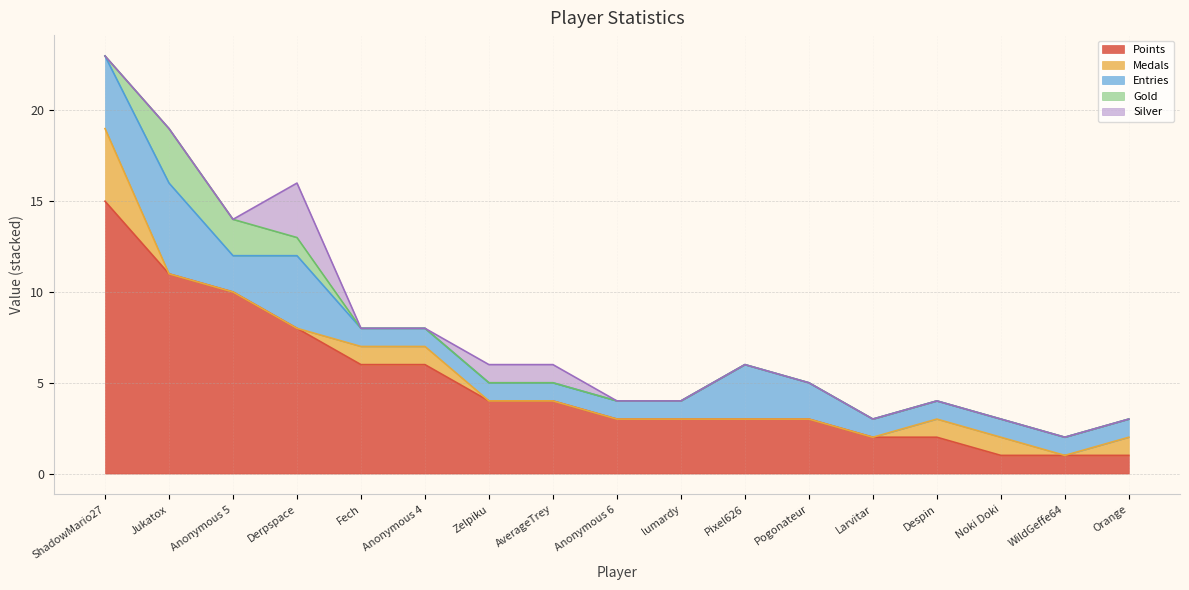

What is the difference between the highest and lowest values at Anonymous 5?

10